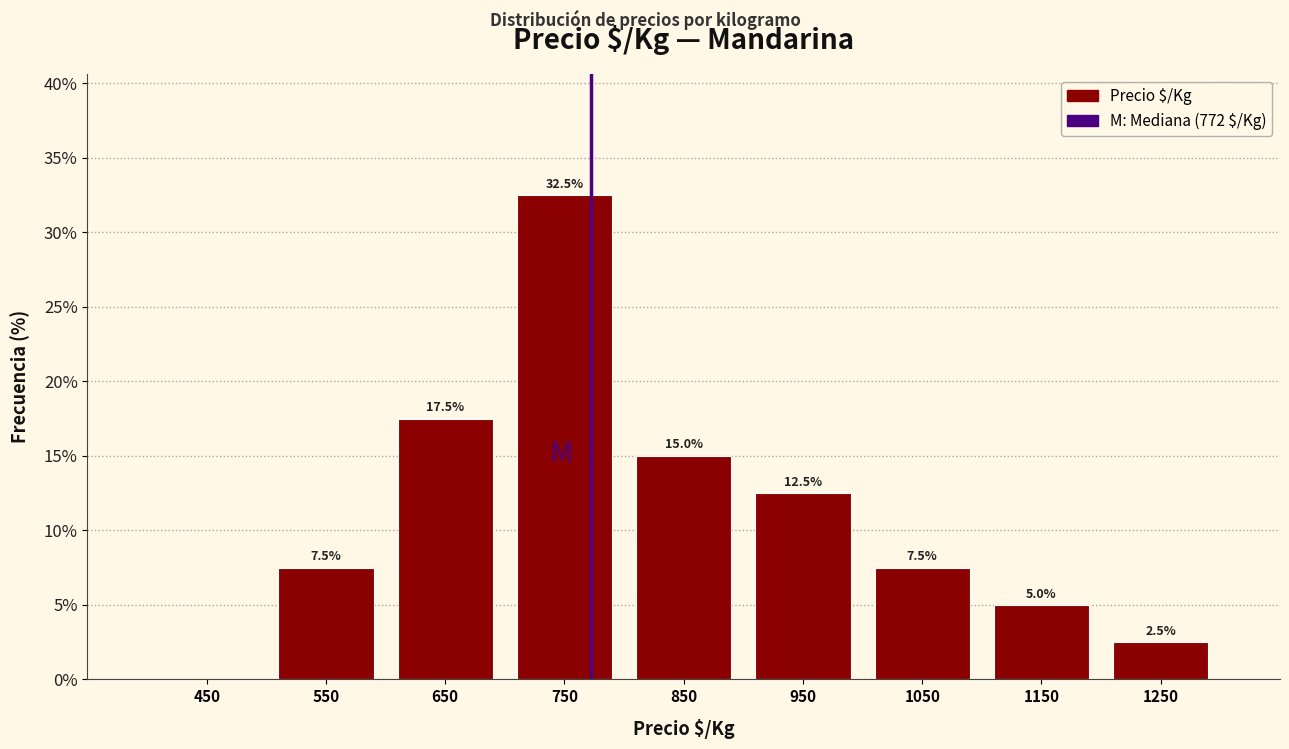

Which range on the x-axis has the tallest bar?

700 to 800